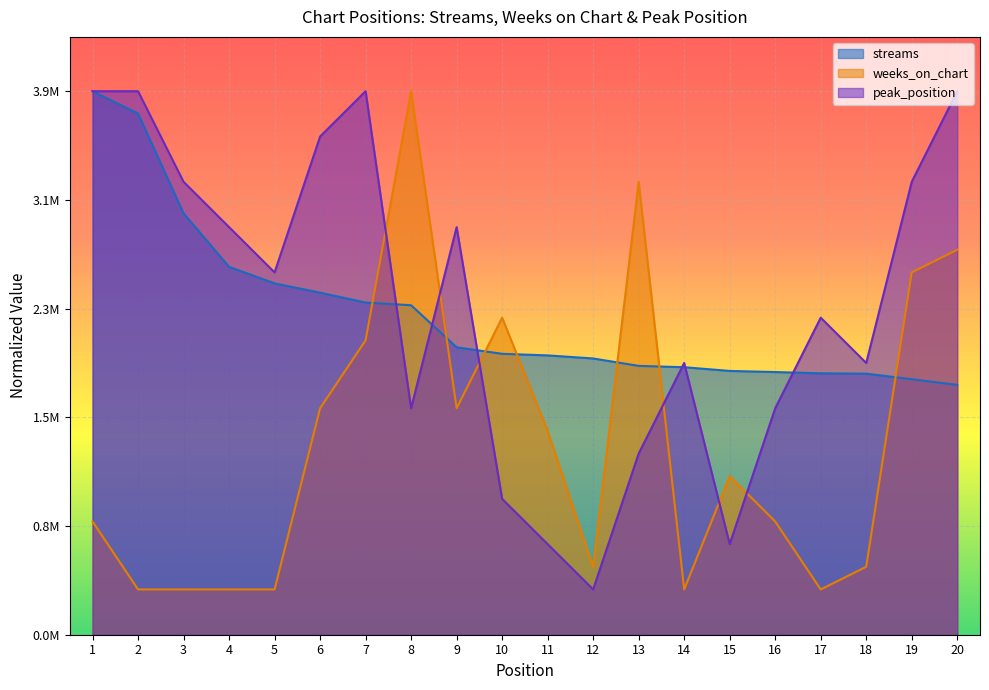

Is the value of peak_position at 17 greater than the value of streams at 3?

No